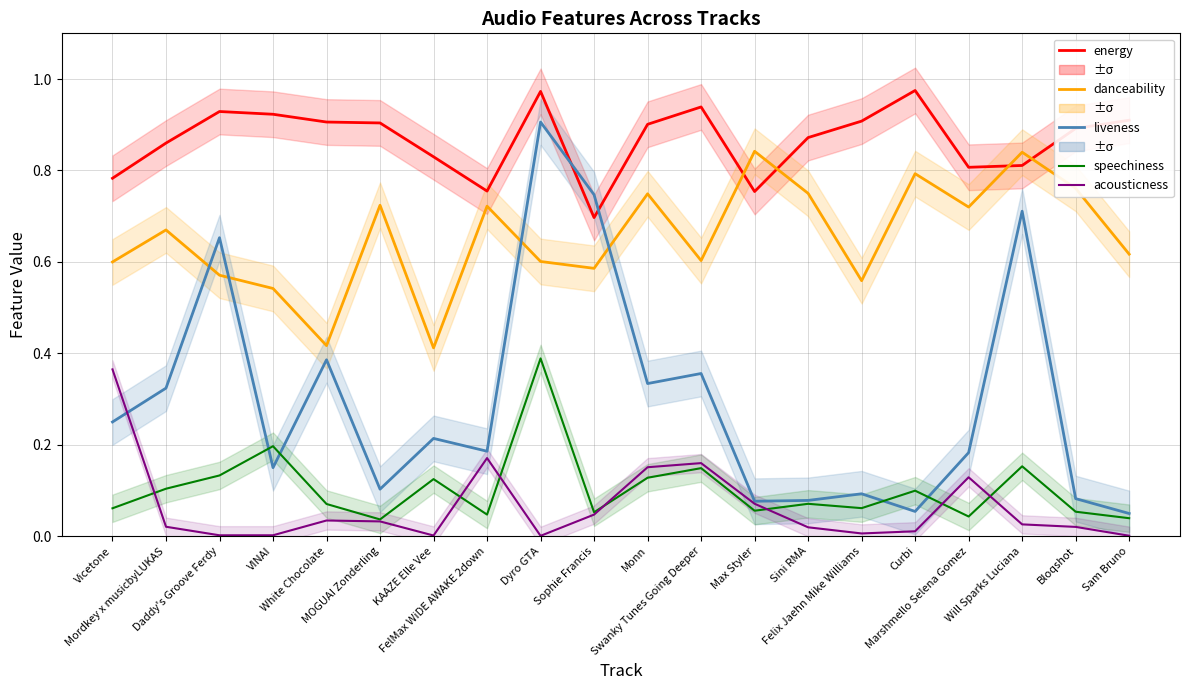

What is the difference between the second highest and second lowest values in the energy series?

0.2